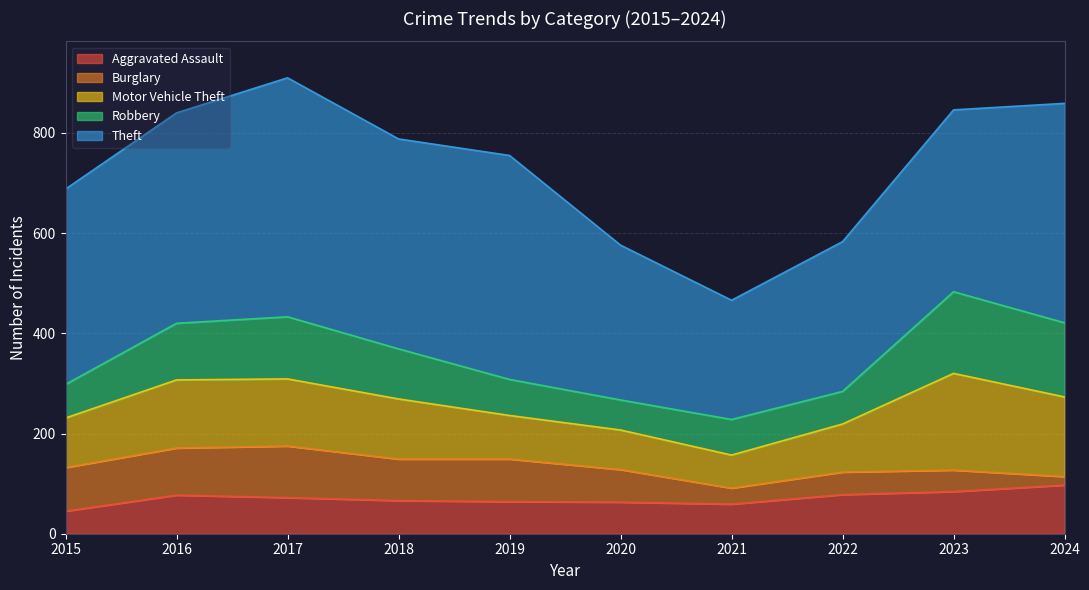

Reading right to left, what are all the values shown in this chart?

Aggravated Assault: 97	84	78	59	63	64	66	72	77	45
Burglary: 17	43	45	32	65	85	83	103	94	87
Motor Vehicle Theft: 159	193	96	66	79	87	120	134	136	99
Robbery: 148	163	65	71	60	72	100	124	113	67
Theft: 438	363	299	238	309	447	419	477	420	390